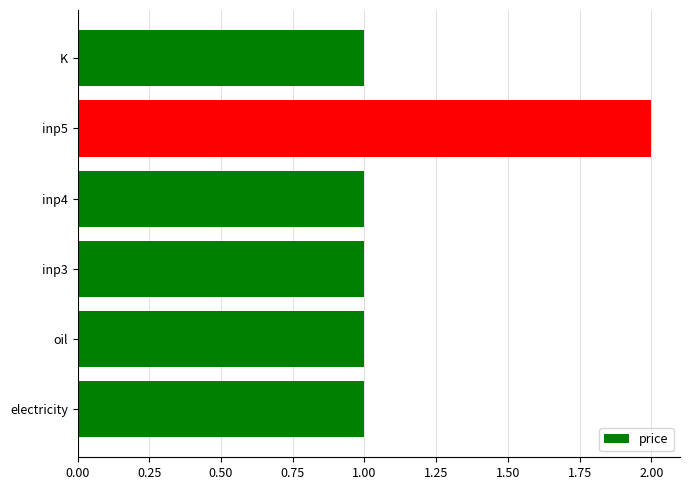

How many values are between 1 and 2?

6